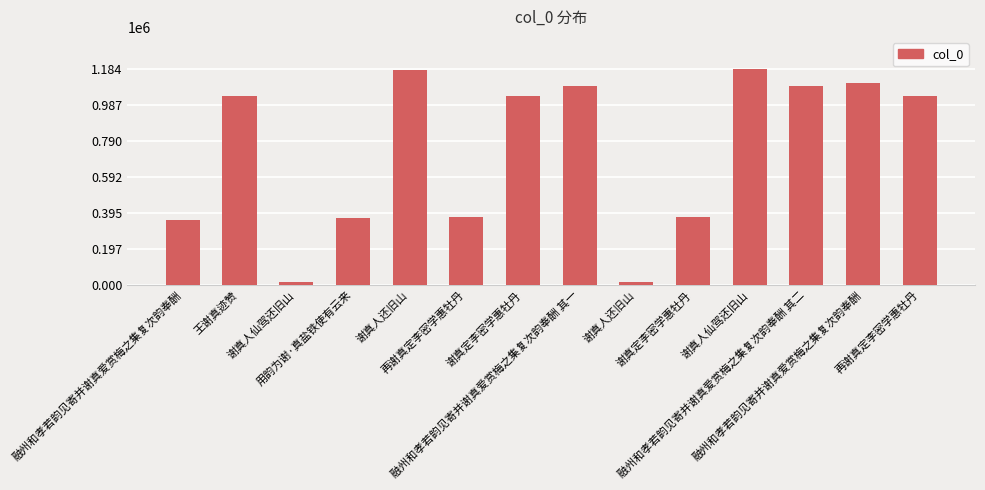

Does the chart contain any negative values?

No